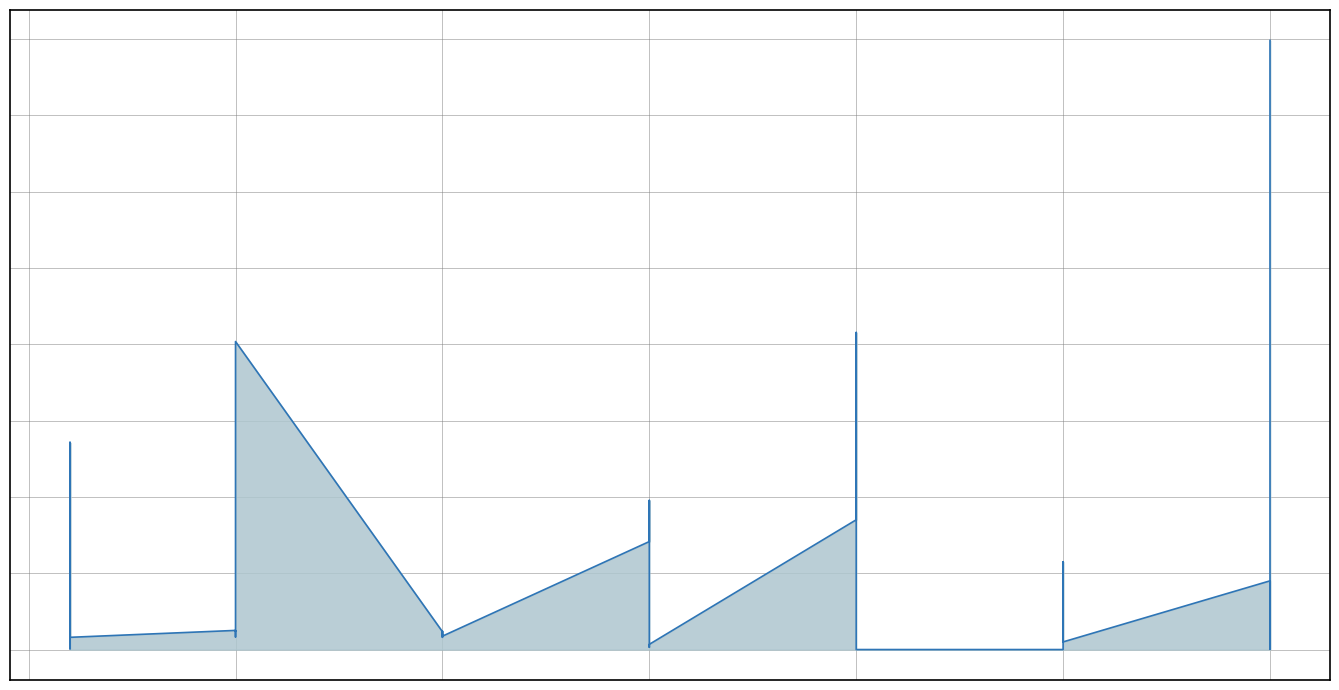

The value at 10 is 2419.0. True or false?

True